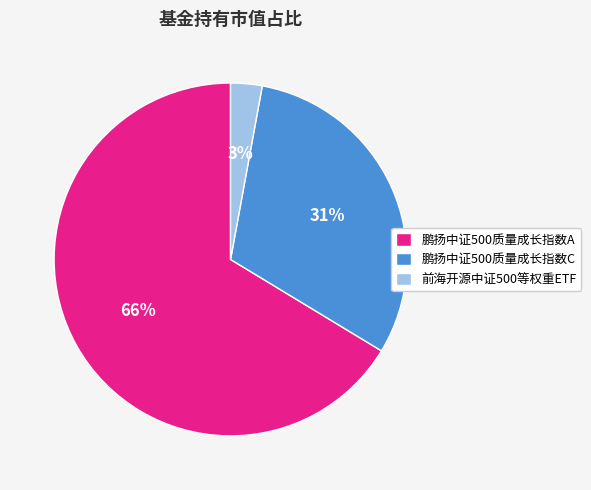

What is the largest slice in the pie chart?

鹏扬中证500质量成长指数A